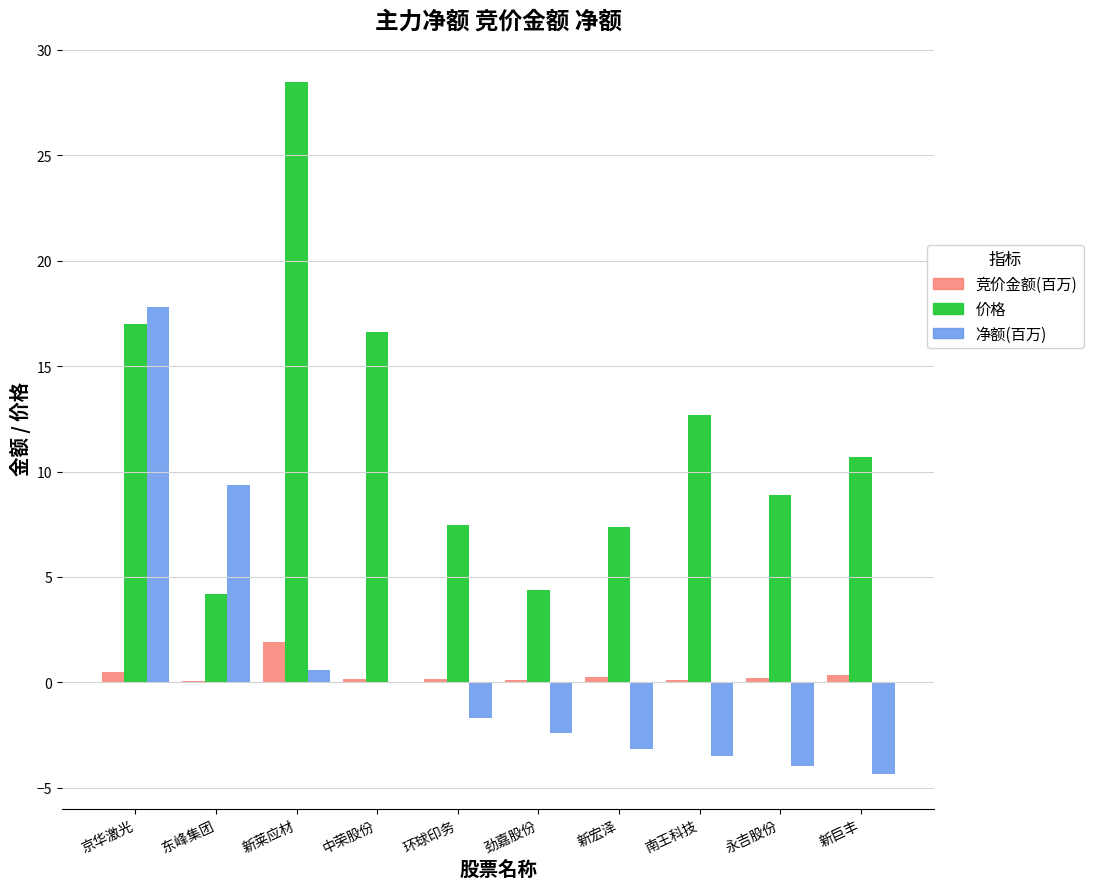

At which category is the sum across all series the highest?

京华激光